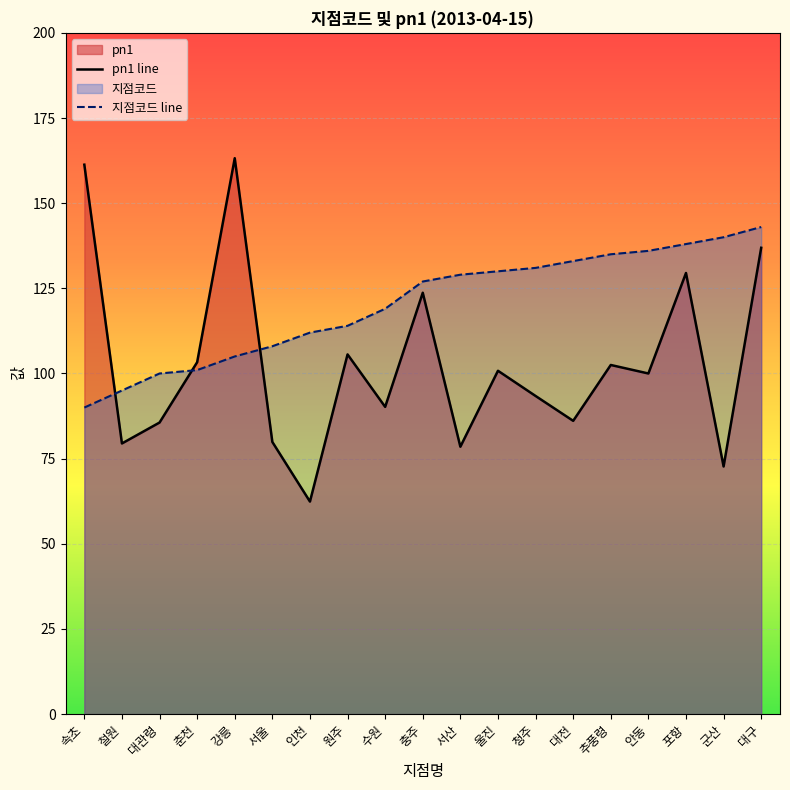

True or false: 지점코드 line and pn1 line cross at least once.

True